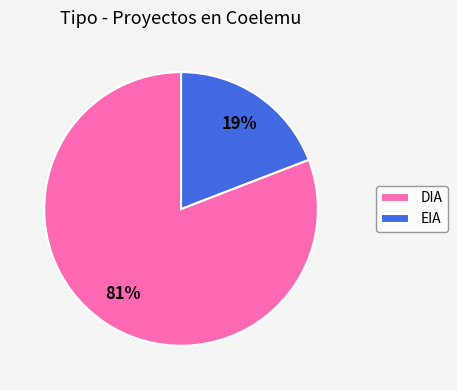

Is it true that EIA is 19% of the pie?

True